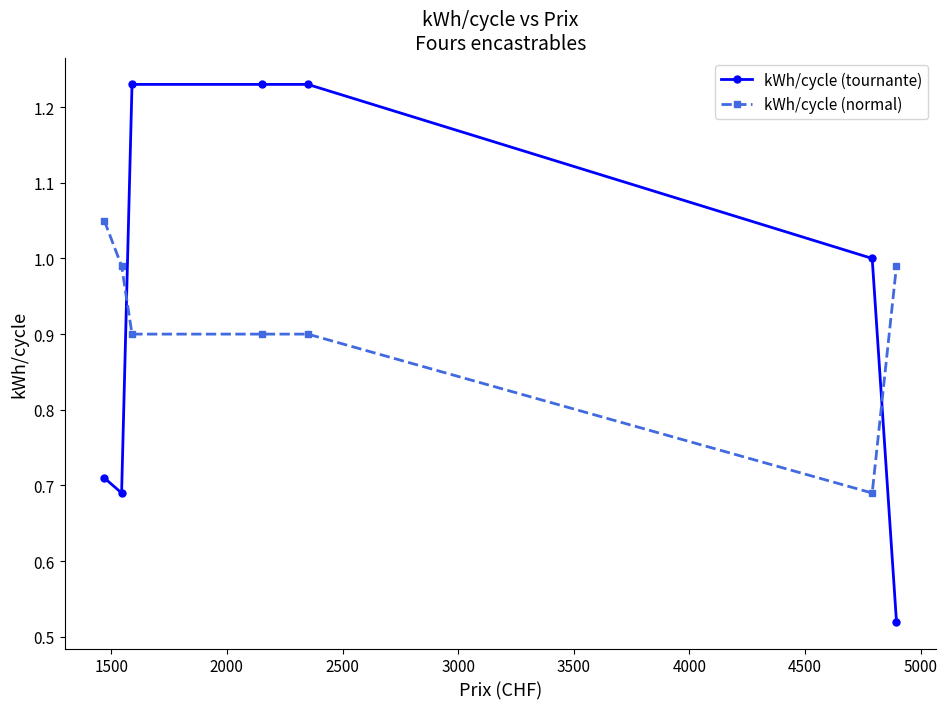

True or false: kWh/cycle (tournante) has more than 2 interior local peaks.

False